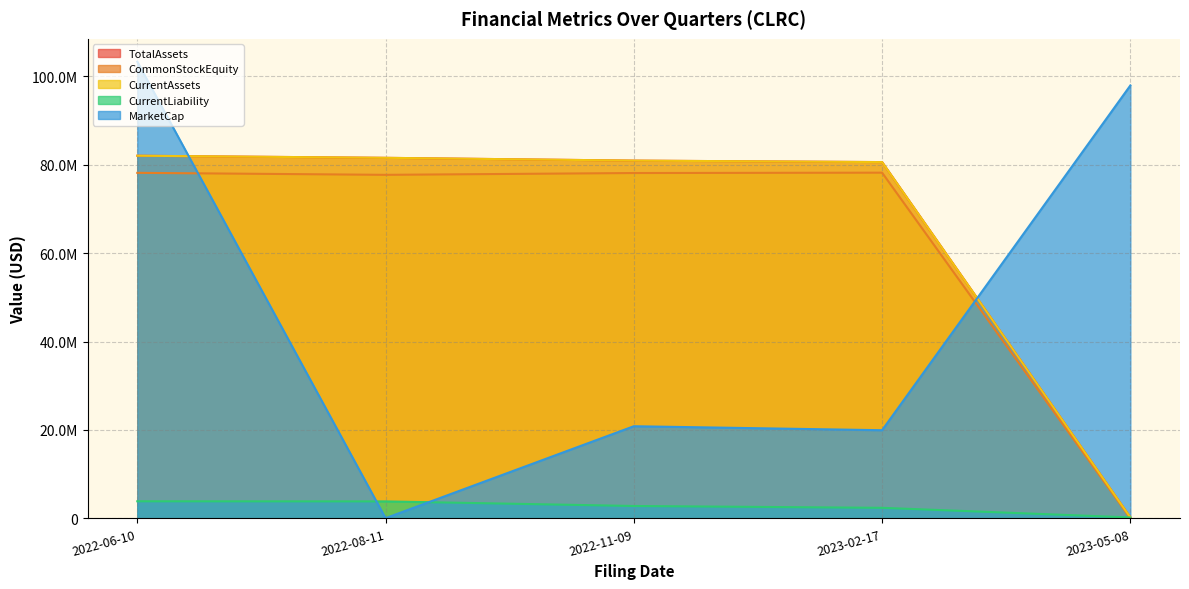

Reading left to right, list all the values displayed in this chart.

TotalAssets: 82032663.0	81557355.0	80927120.0	80593658.0	237511.0
CommonStockEquity: 78160987.0	77709135.0	78119075.0	78198869.0	19070.0
CurrentAssets: 82032663.0	81557355.0	80927120.0	80593658.0	237511.0
CurrentLiability: 3871676.0	3848220.0	2808045.0	2394789.0	218441.0
MarketCap: 103304643.8	53903.4	20847881.2	19945510.2	97926227.4